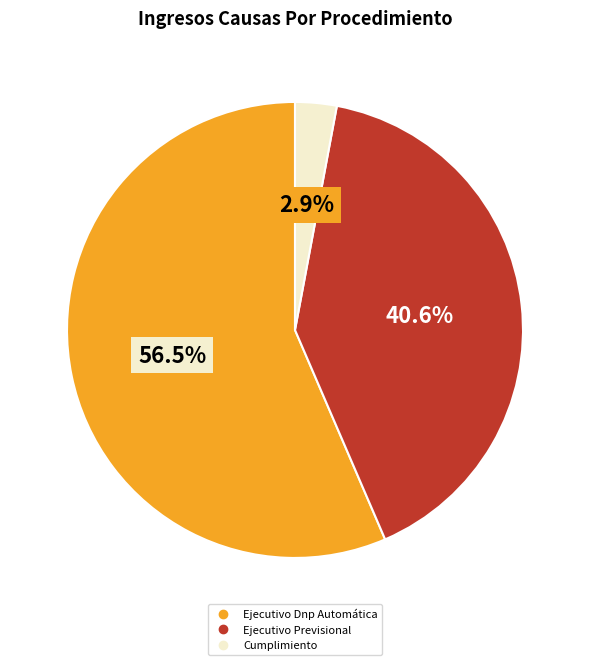

To the nearest percent, what is the combined percentage of Ejecutivo Previsional and Ejecutivo Dnp Automática?

97%